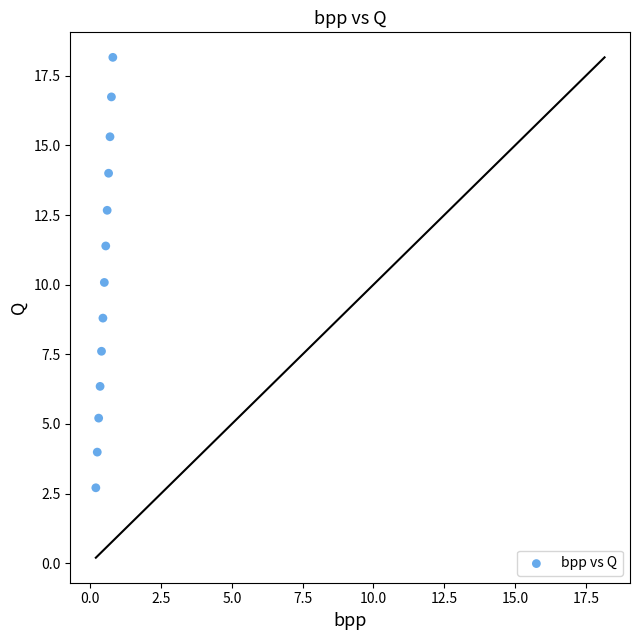

What is the range of X values (max minus min)?

0.6